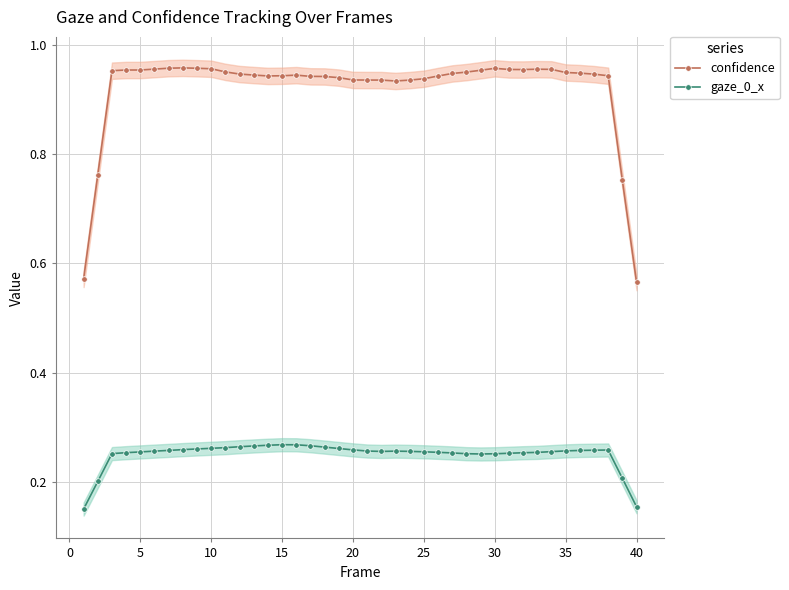

What are all the series names shown in the legend?

confidence, gaze_0_x